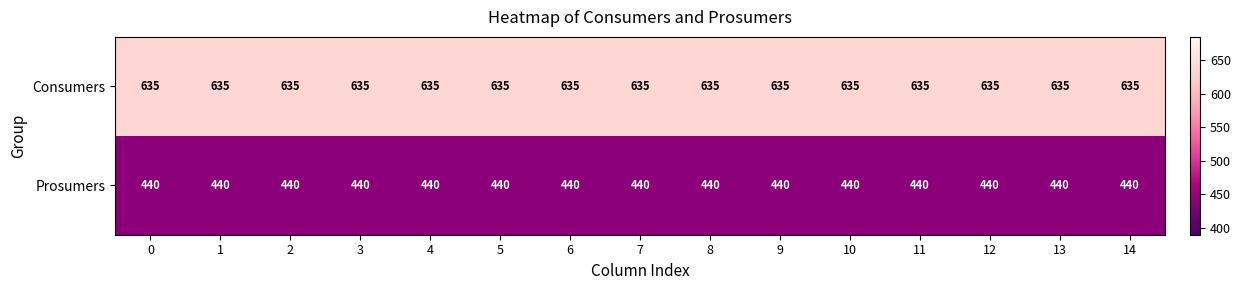

Which series has the largest total across all categories?

Consumers